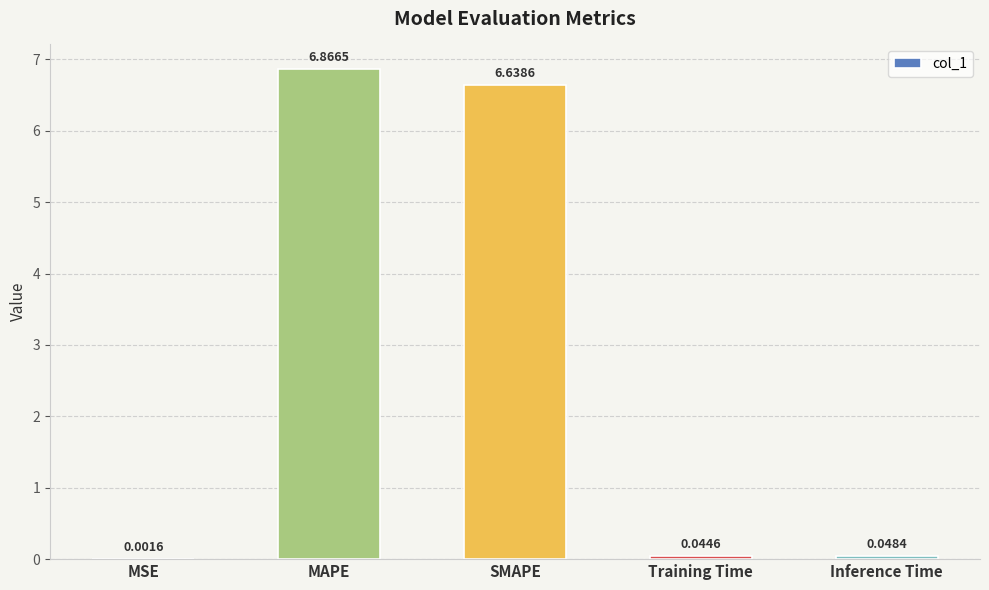

Count the number of categories in the chart.

5